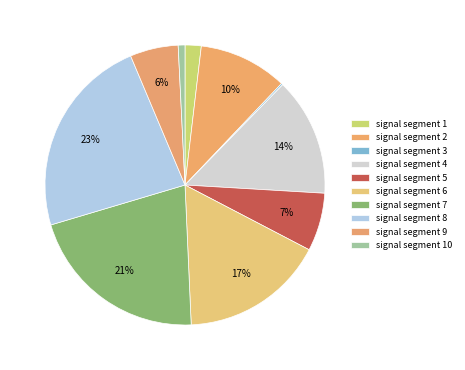

What is the total percentage of signal segment 10 and signal segment 9?

6.3%